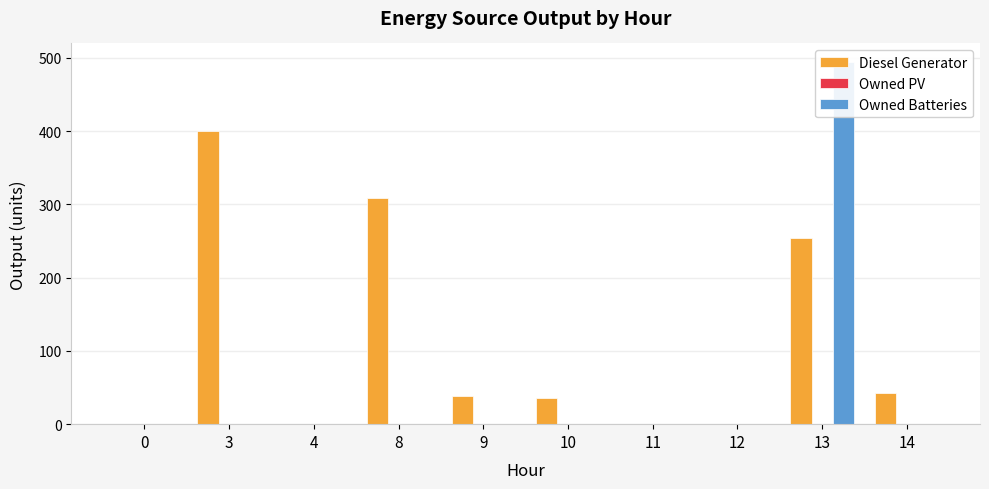

Which series changed the most between 9 and 10?

Diesel Generator